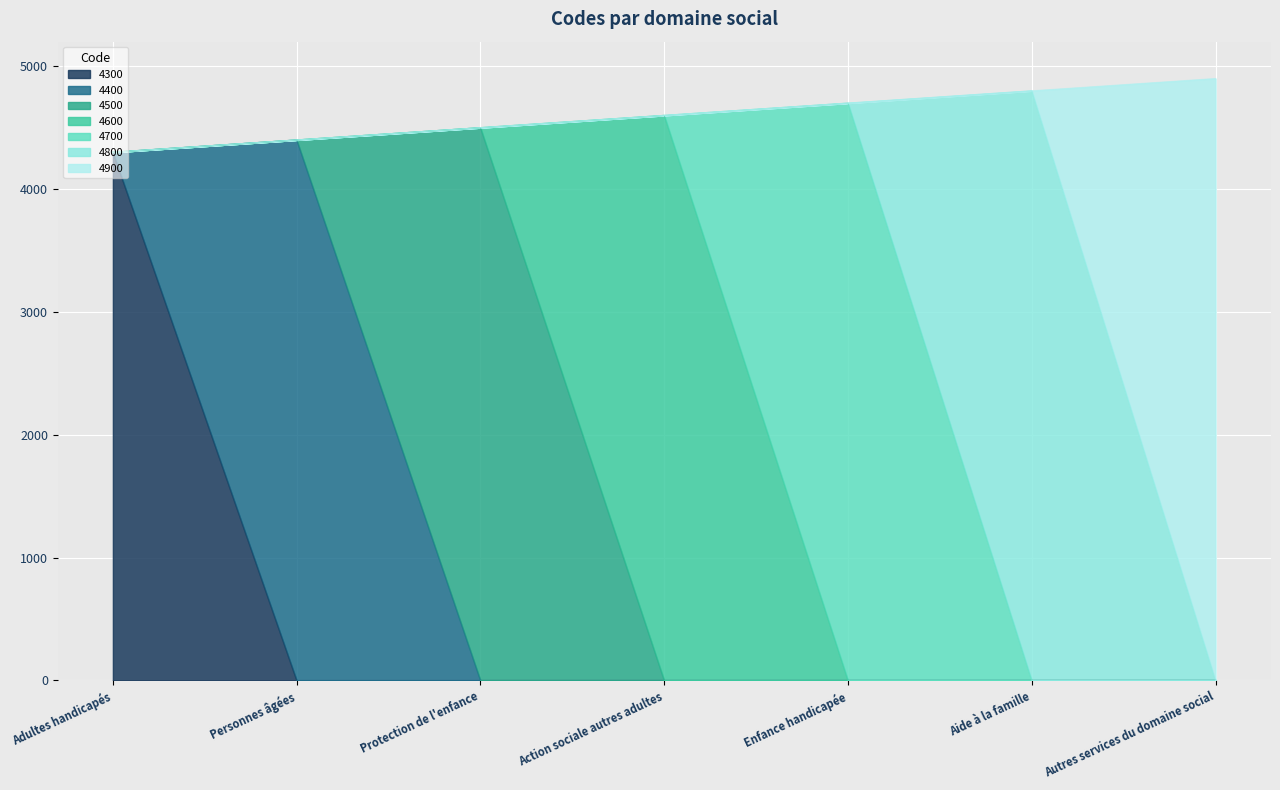

Reading left to right, what are all the values shown in this chart?

Adultes handicapés=4300	Personnes âgées=4400	Protection de l'enfance=4500	Action sociale autres adultes=4600	Enfance handicapée=4700	Aide à la famille=4800	Autres services du domaine social=4900